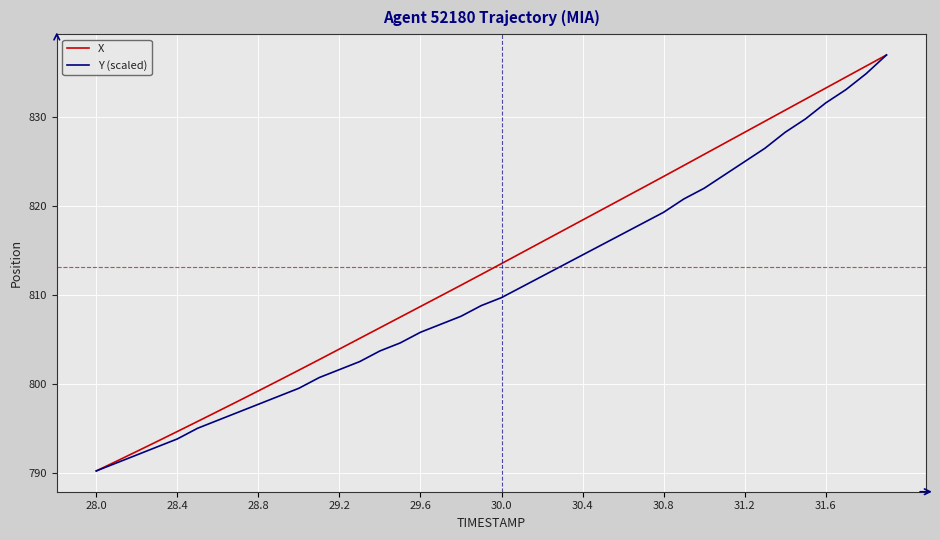

What is the maximum value shown in the chart?

837.0